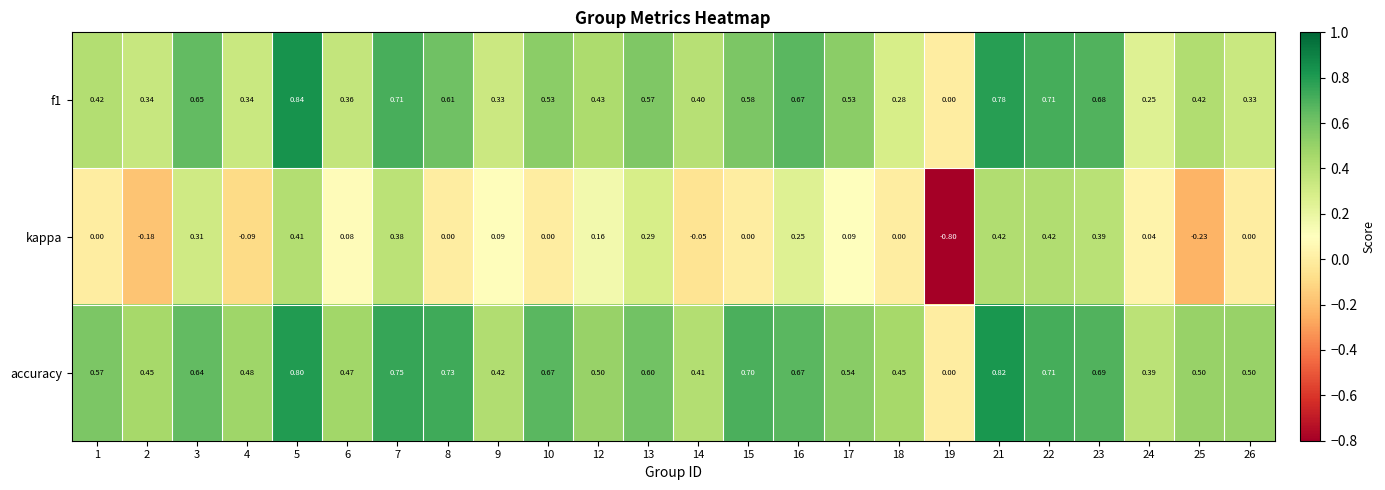

Which series has the largest total across all categories?

accuracy